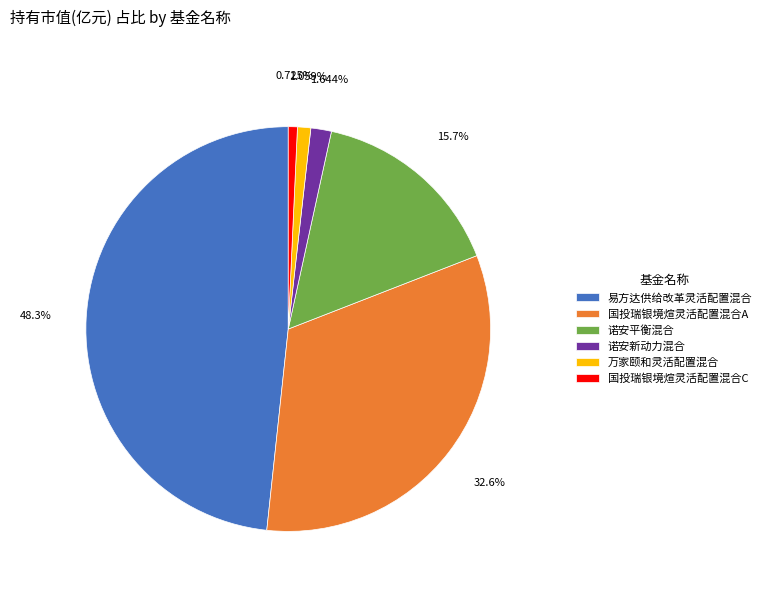

Count the number of slices in the pie.

6